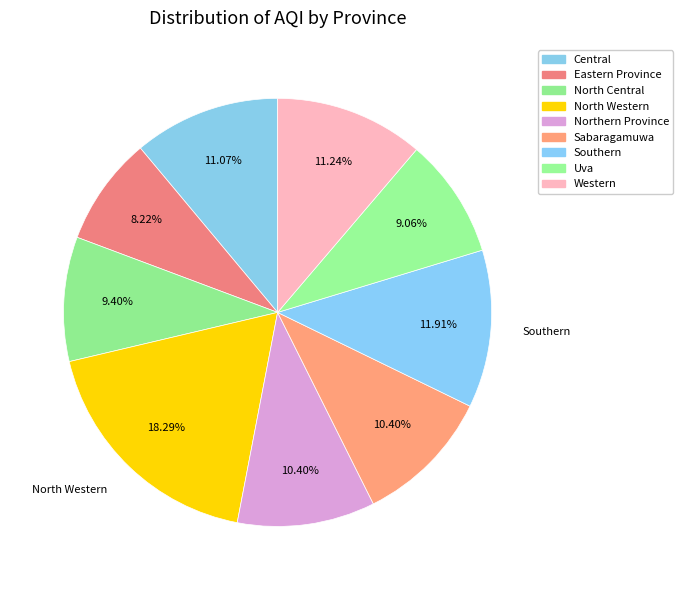

How many segments does this pie chart have?

9